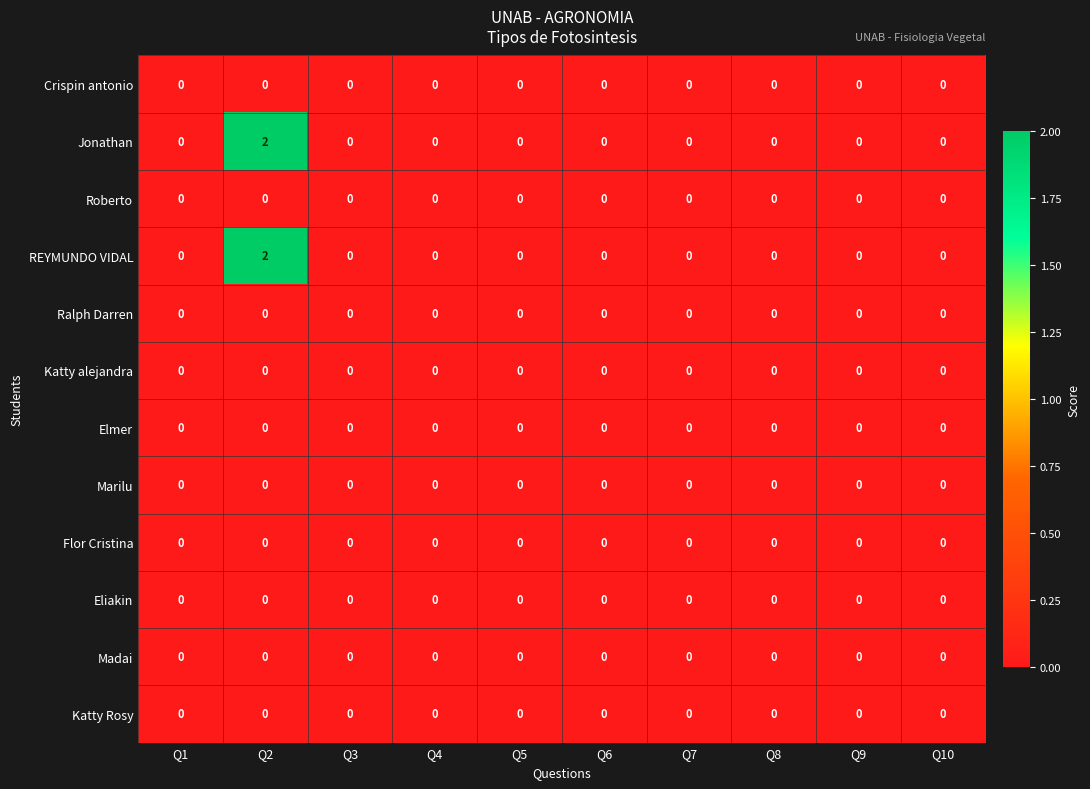

The Jonathan series shows -1 at Q5. True or false?

False